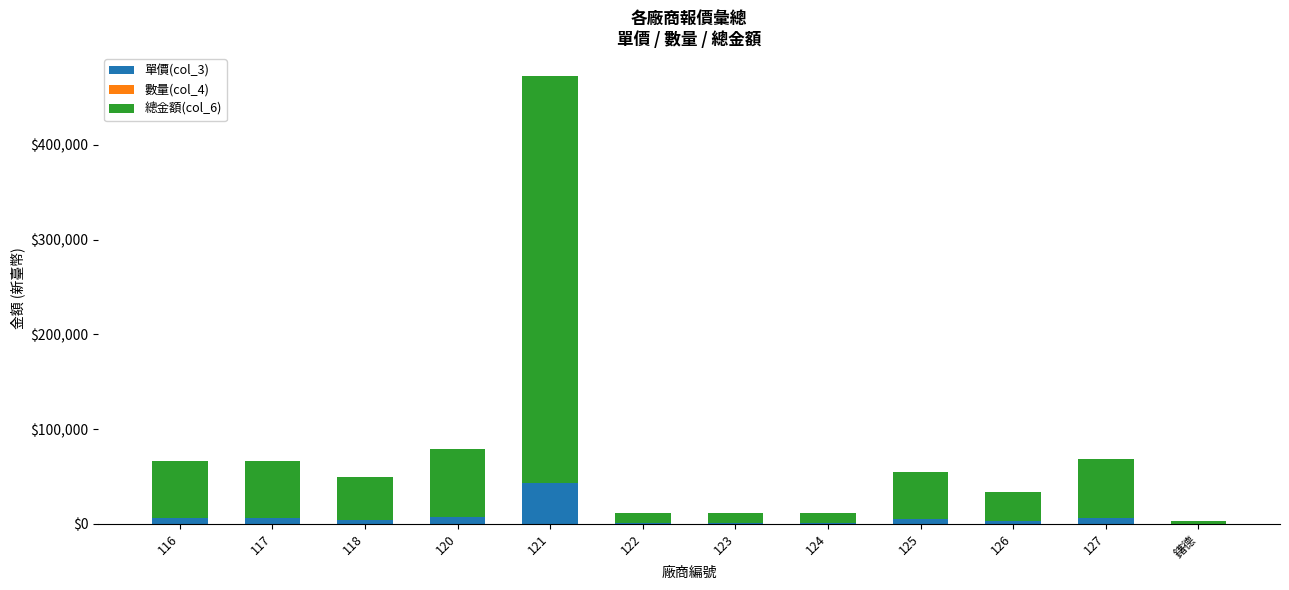

At which category is the sum across all series the highest?

121